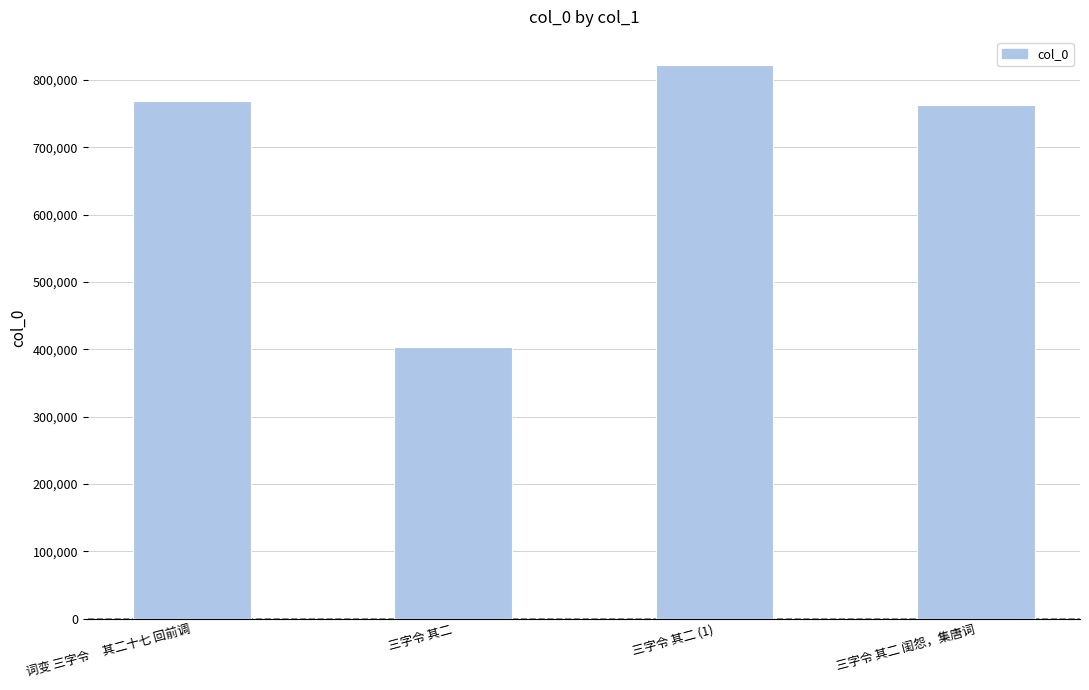

Reading left to right, list all the values displayed in this chart.

768022	403902	822609	762809